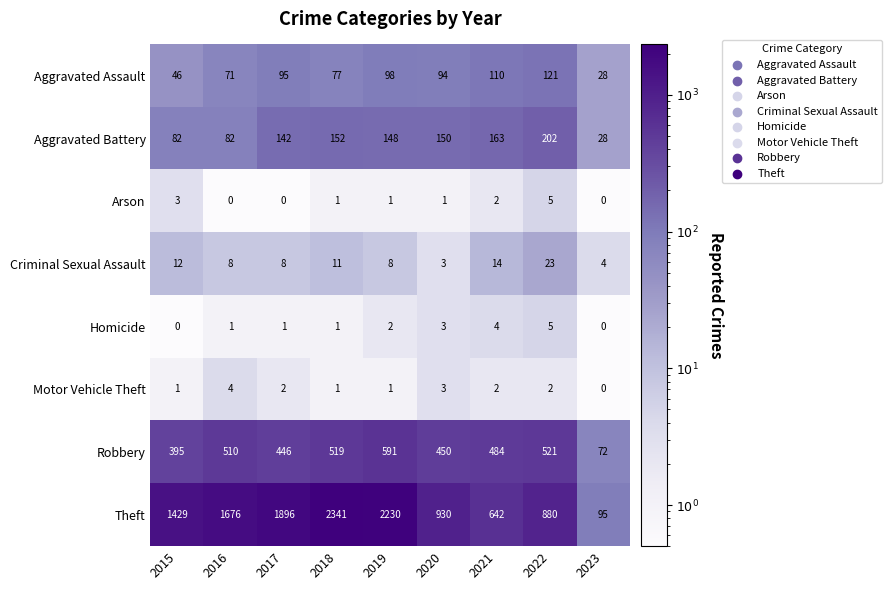

How many data points does each series have?

9